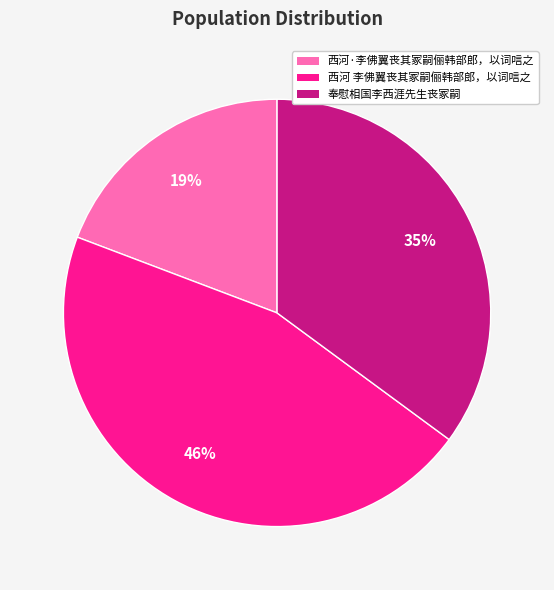

Count the number of slices in the pie.

3